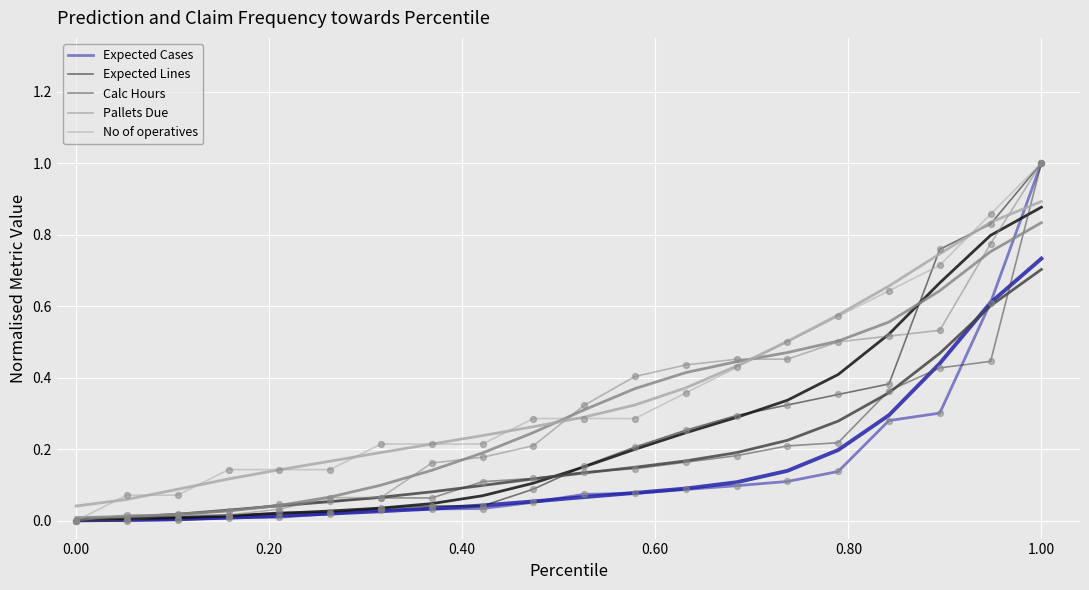

Which series contains the highest Y value?

Expected Cases